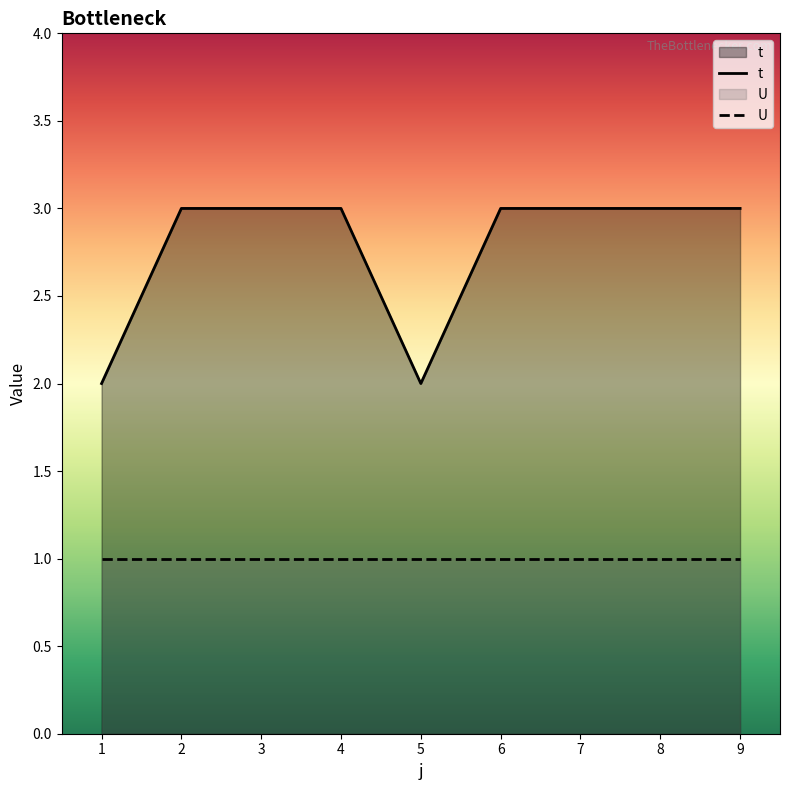

What is the value of the t point at the 9th from the left?

3